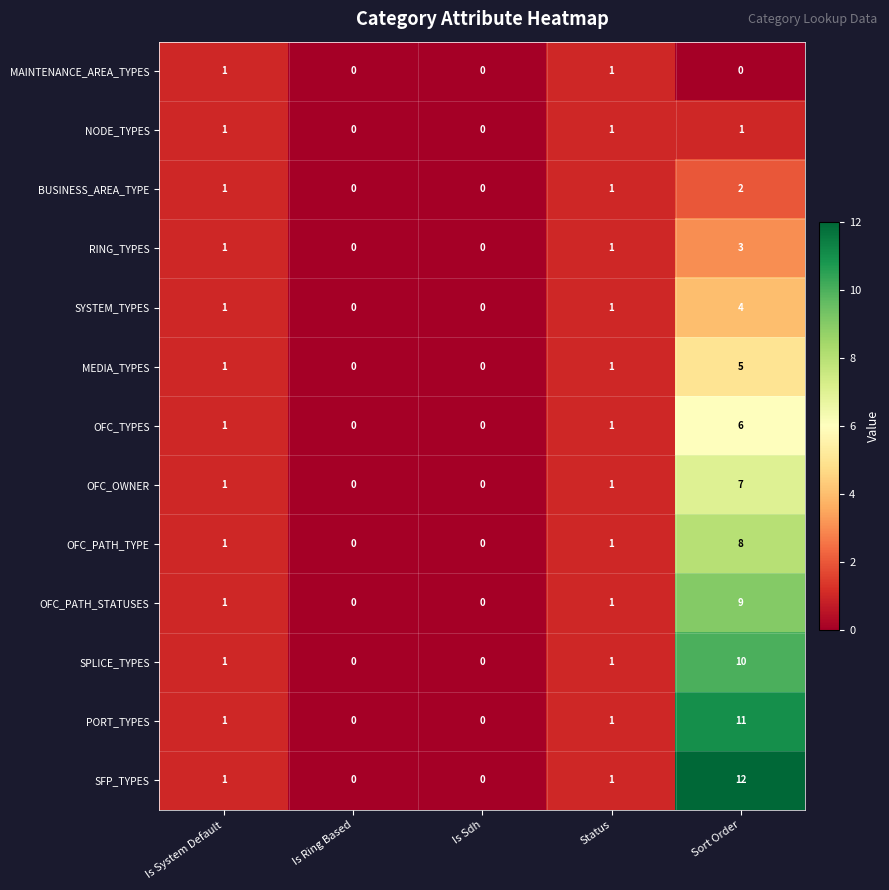

What is the difference between the highest and lowest values at Sort Order?

12